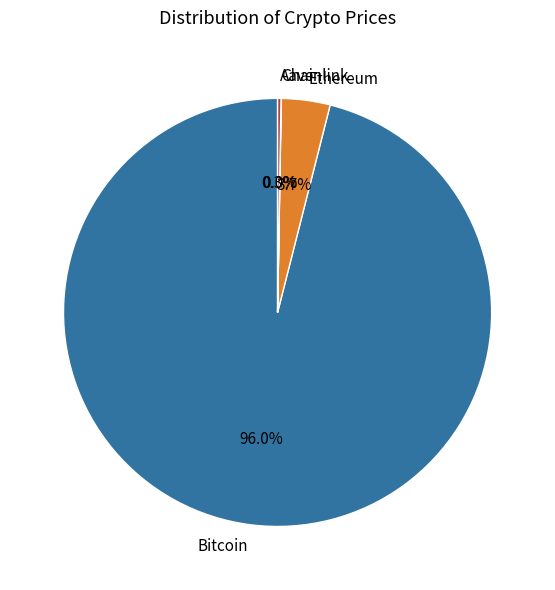

What portion of the pie excludes Bitcoin?

4.0%